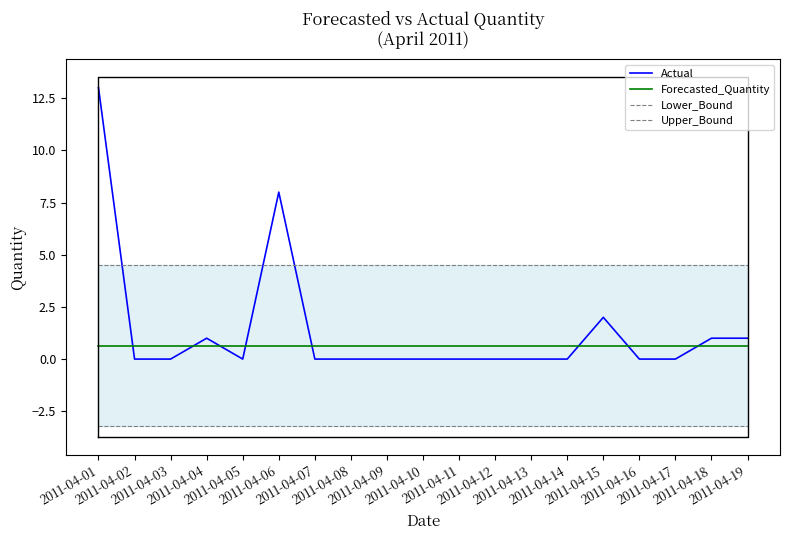

The Actual series shows 5.7 at 2011-04-03. True or false?

False